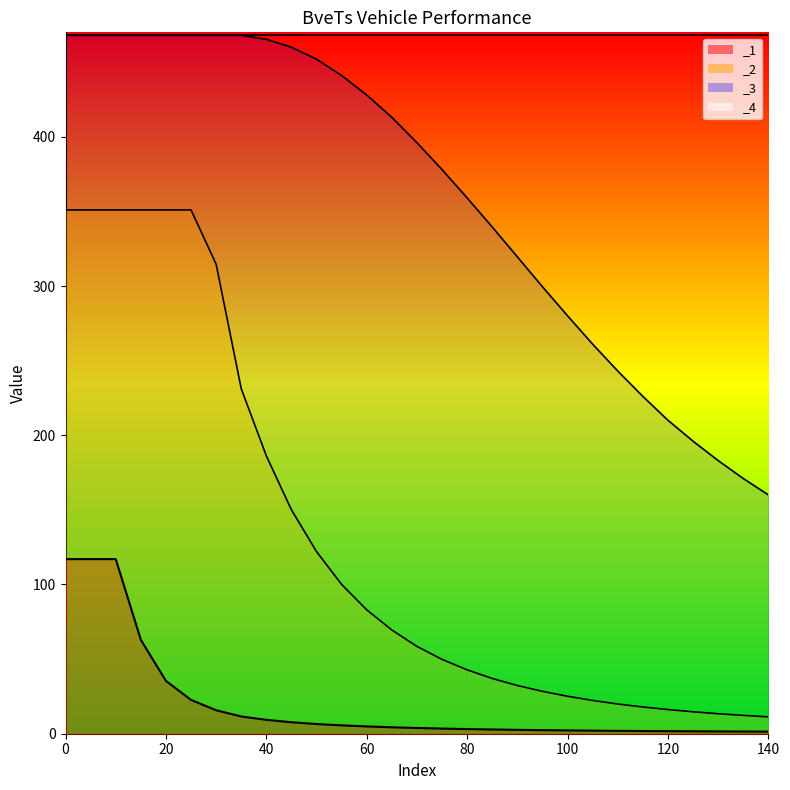

Which has a higher value, 25 or 50?

25